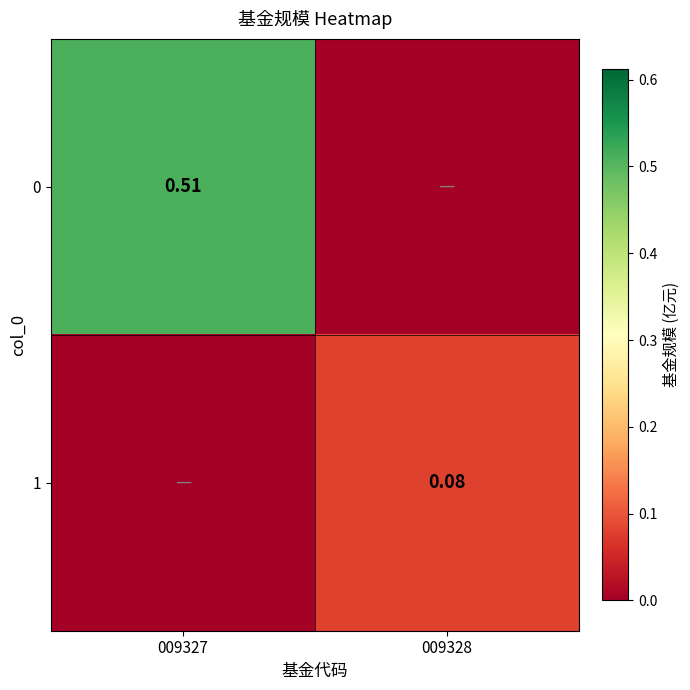

How many data points in 1 are above 0?

1